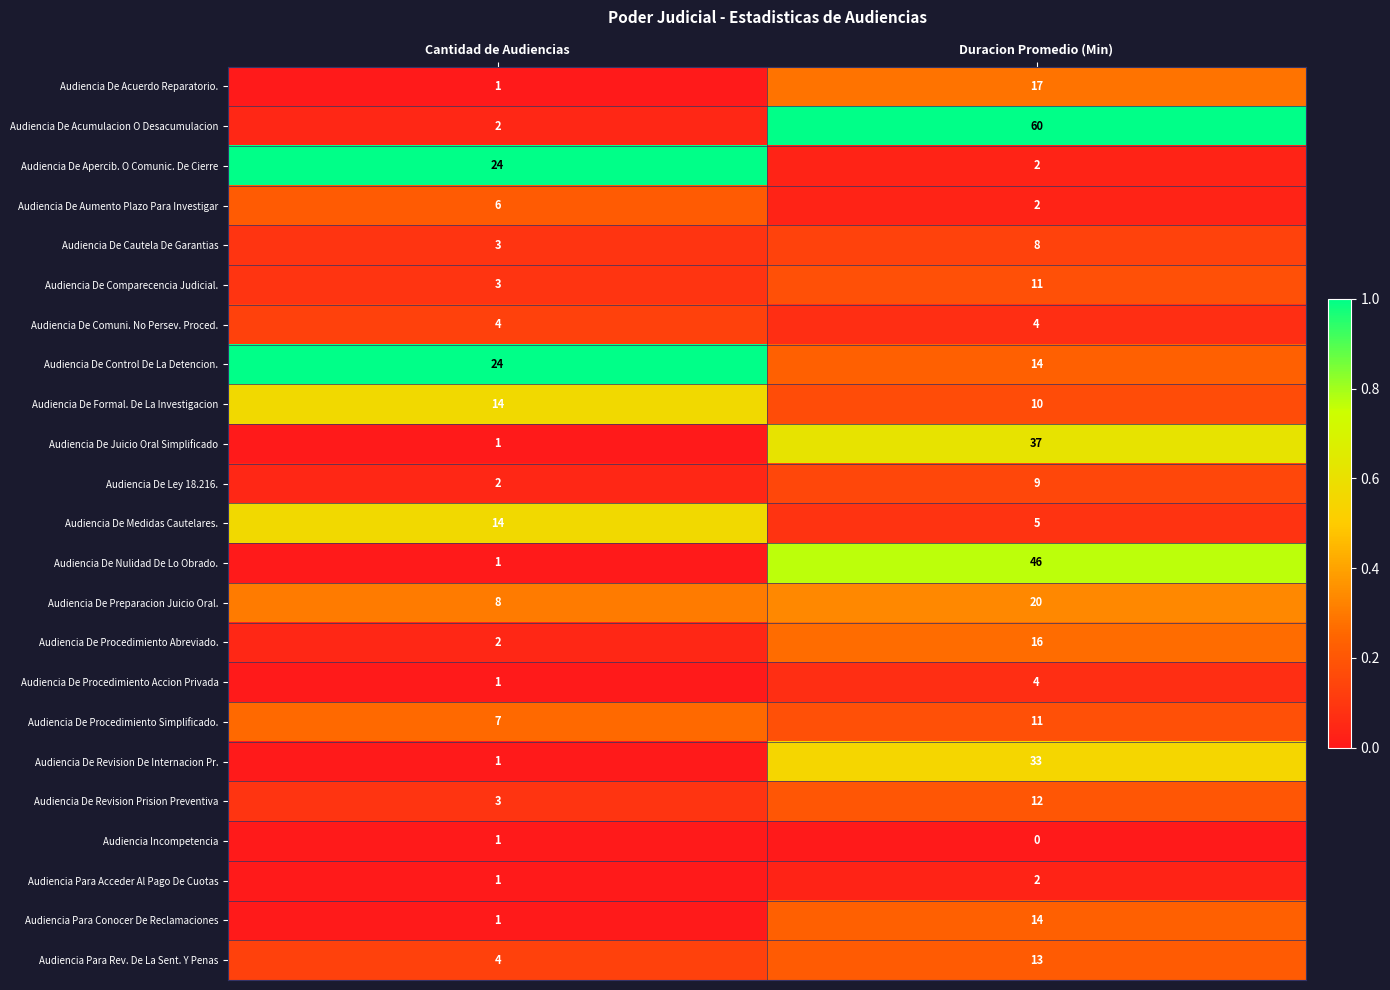

What is the difference between the Audiencia De Medidas Cautelares. values at Cantidad de Audiencias and Duracion Promedio (Min)?

9